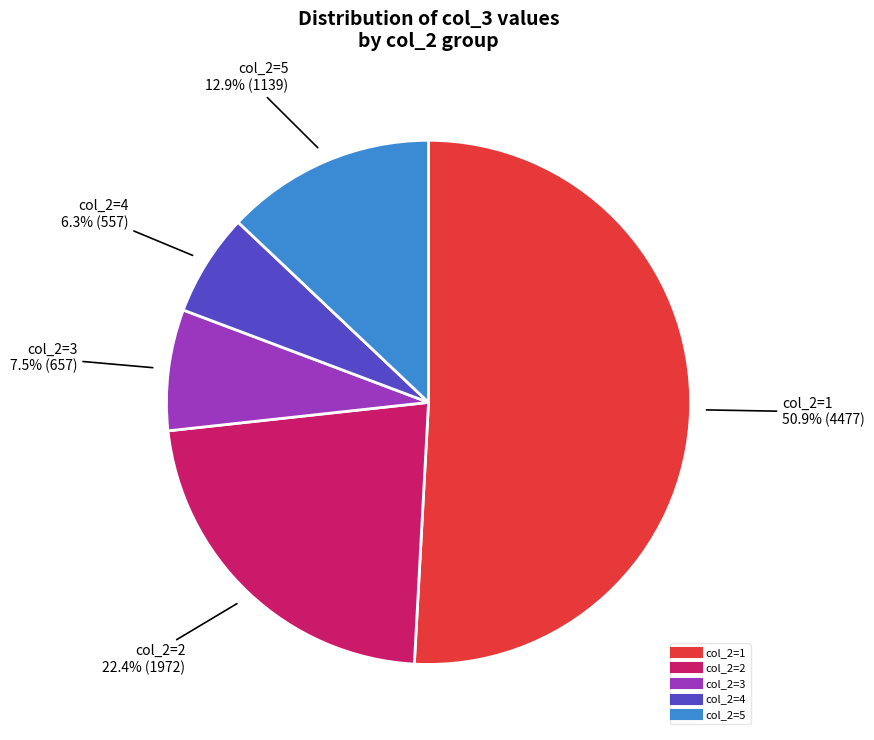

Does any single category account for the majority?

Yes